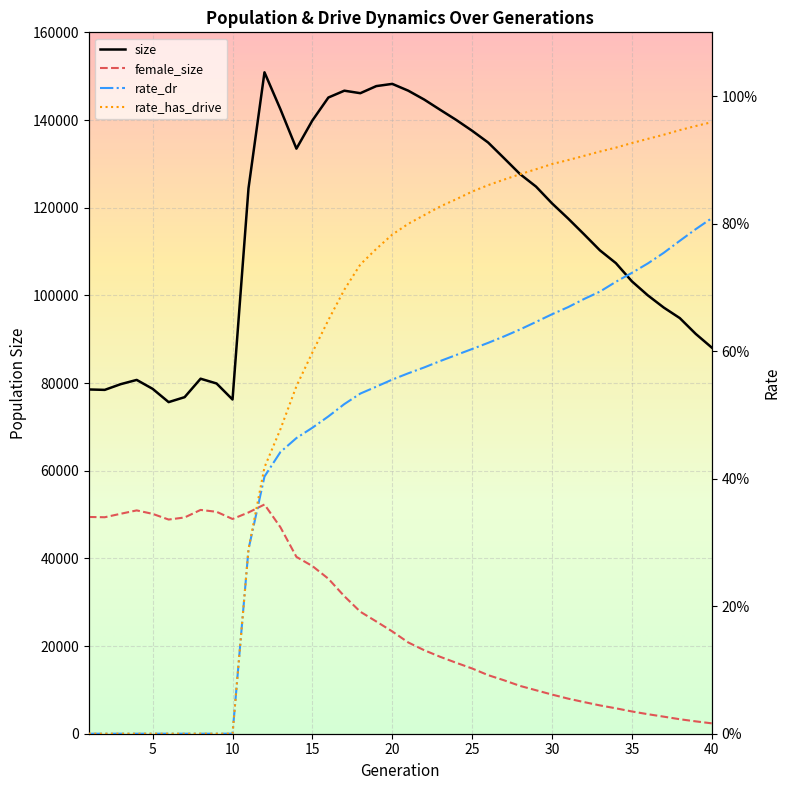

How many categories are shown in the chart?

40